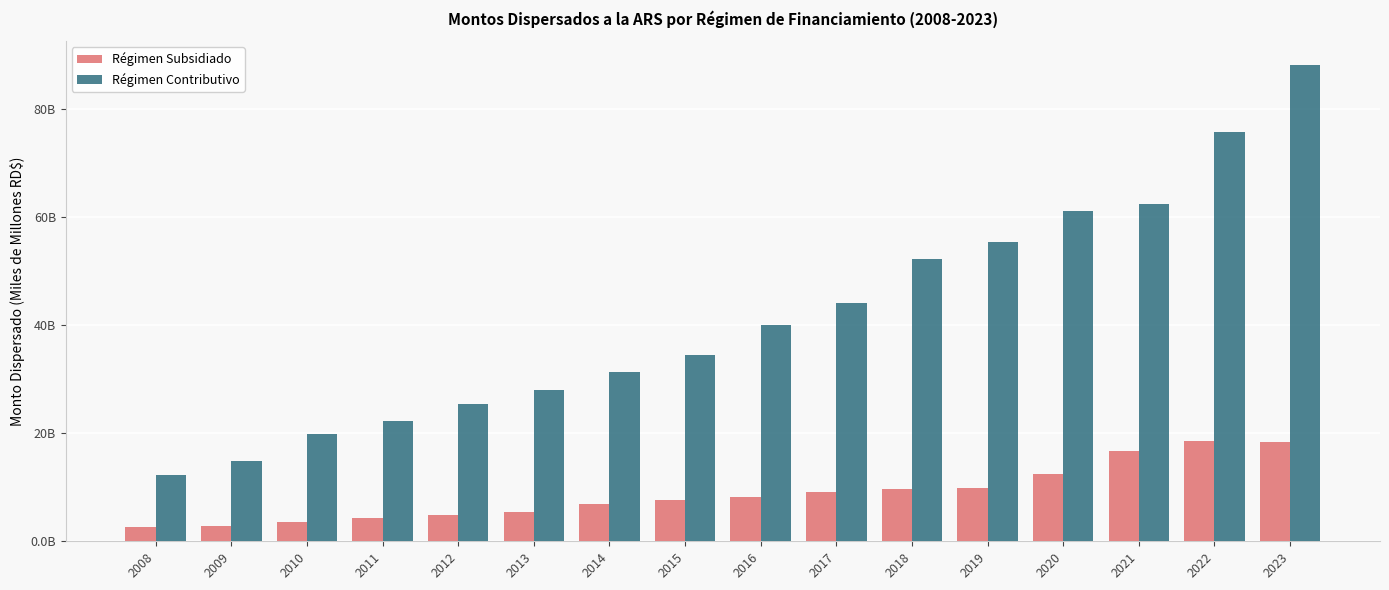

Which series has the largest total across all categories?

Régimen Contributivo